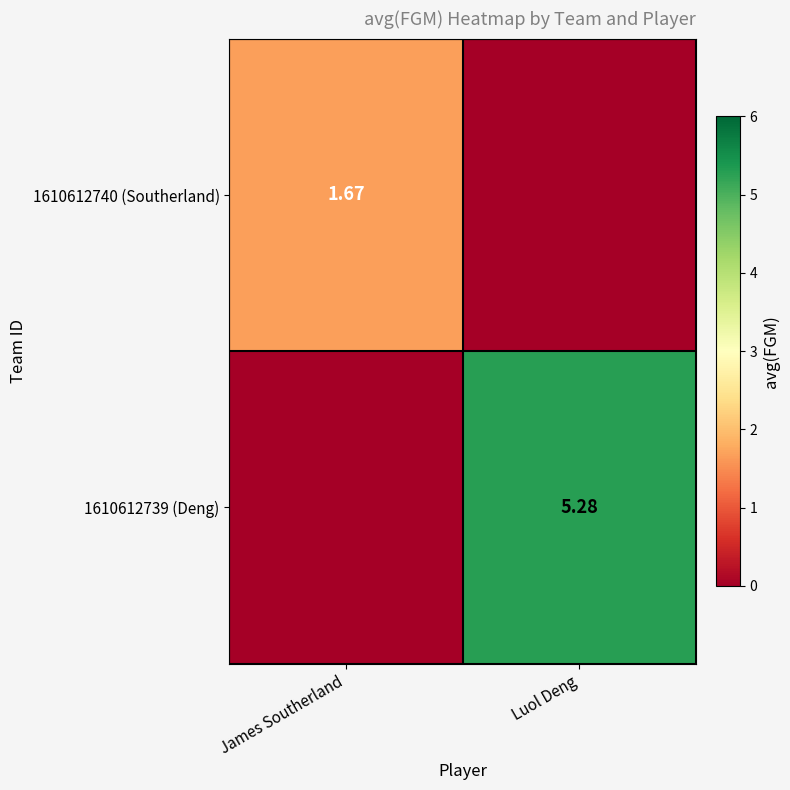

How many 1610612740 (Southerland) values are between 0 and 1?

1